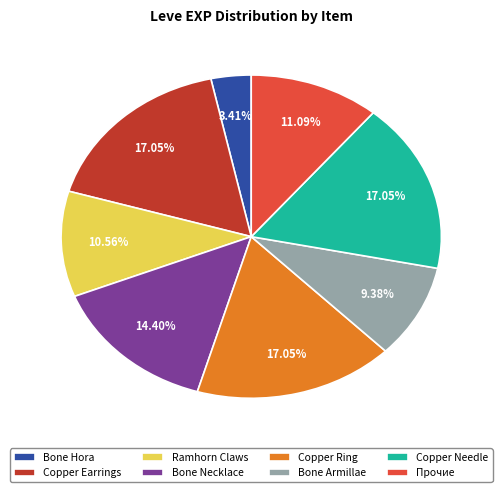

Which category has the smallest portion of the pie?

Bone Hora